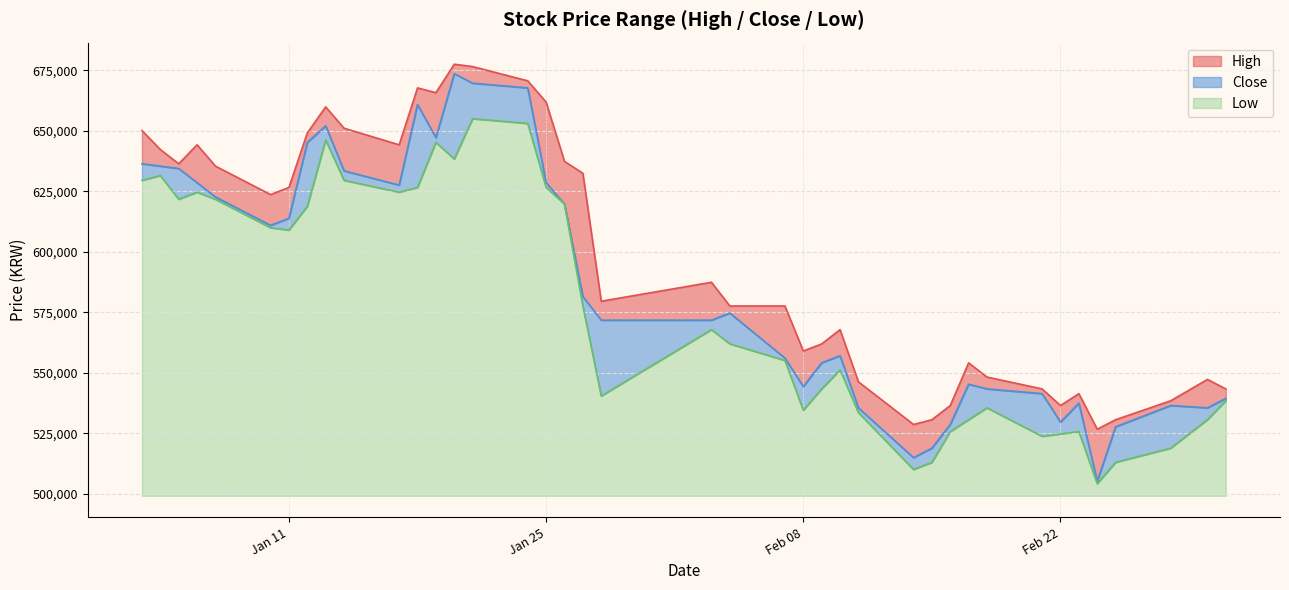

Where is the first local maximum for Close?

2022-01-13